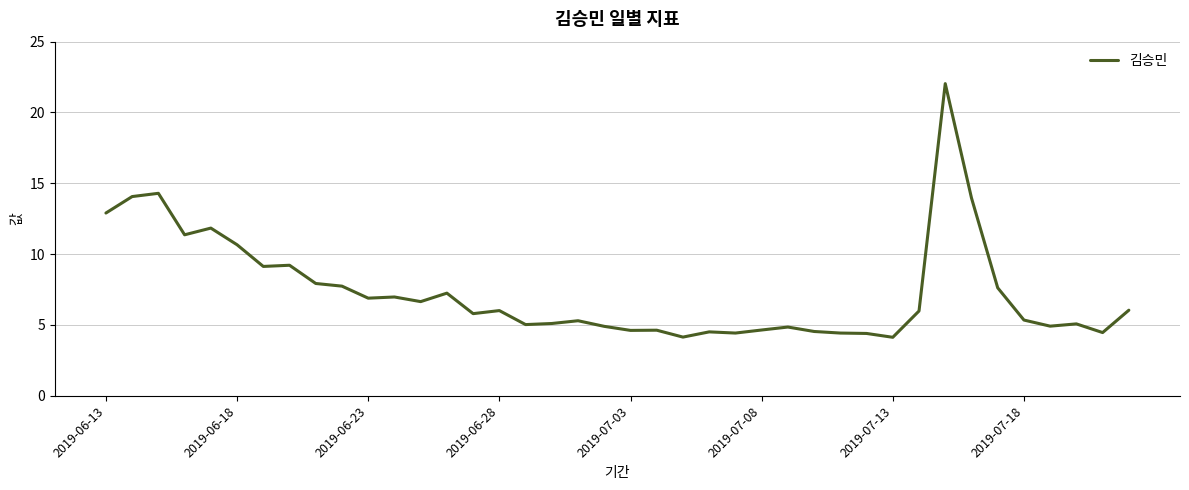

What is the maximum value shown in the chart?

22.0